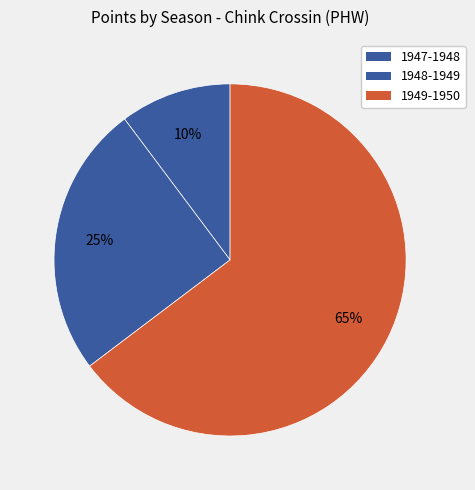

Which slice represents more than half of the pie?

1949-1950